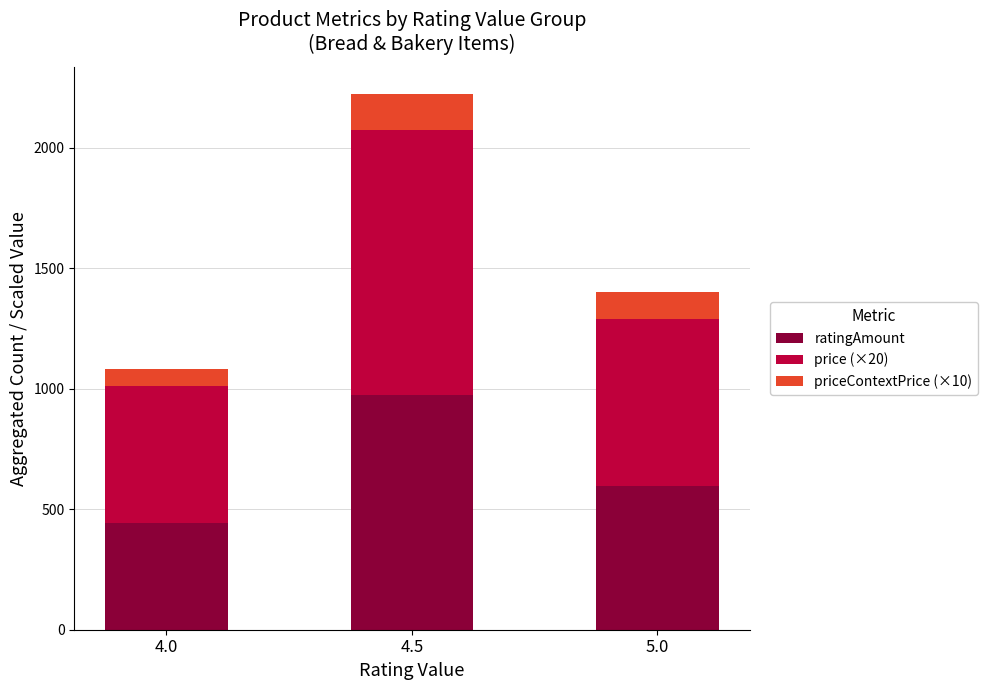

At which category is the sum across all series the highest?

4.5